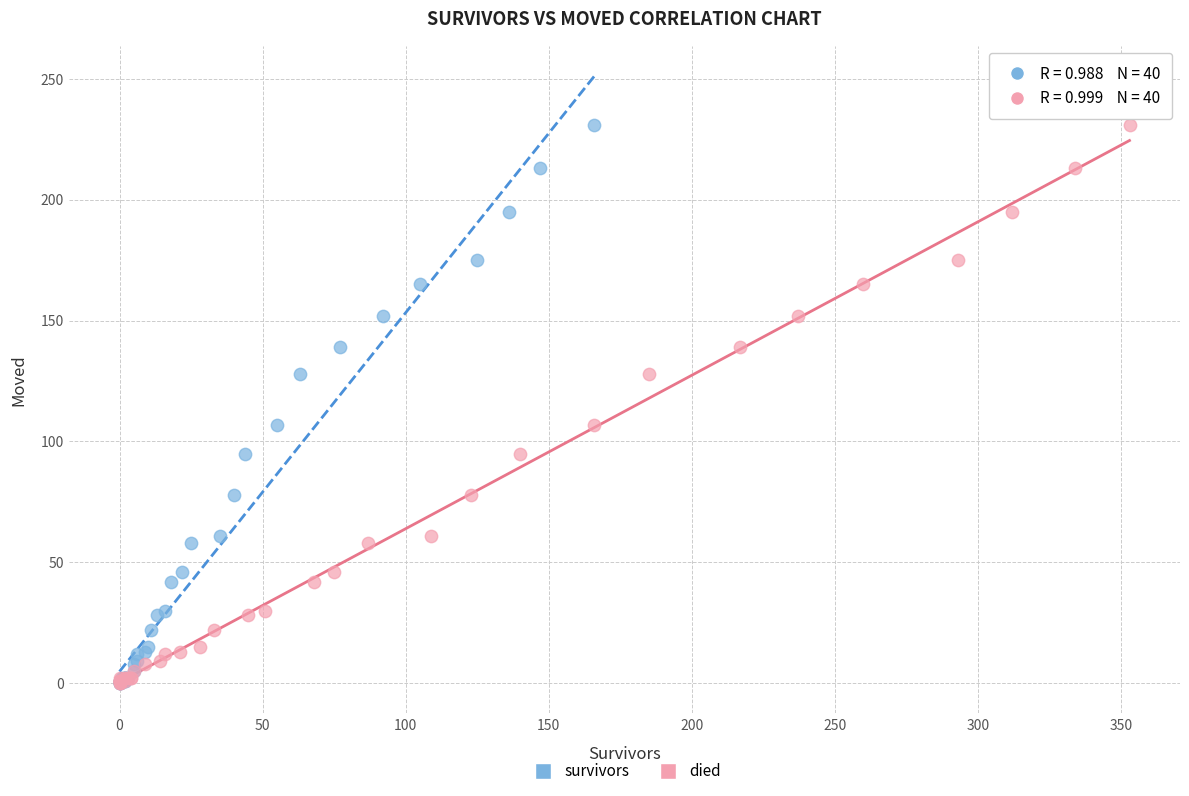

What are all the series names shown in the legend?

survivors, died